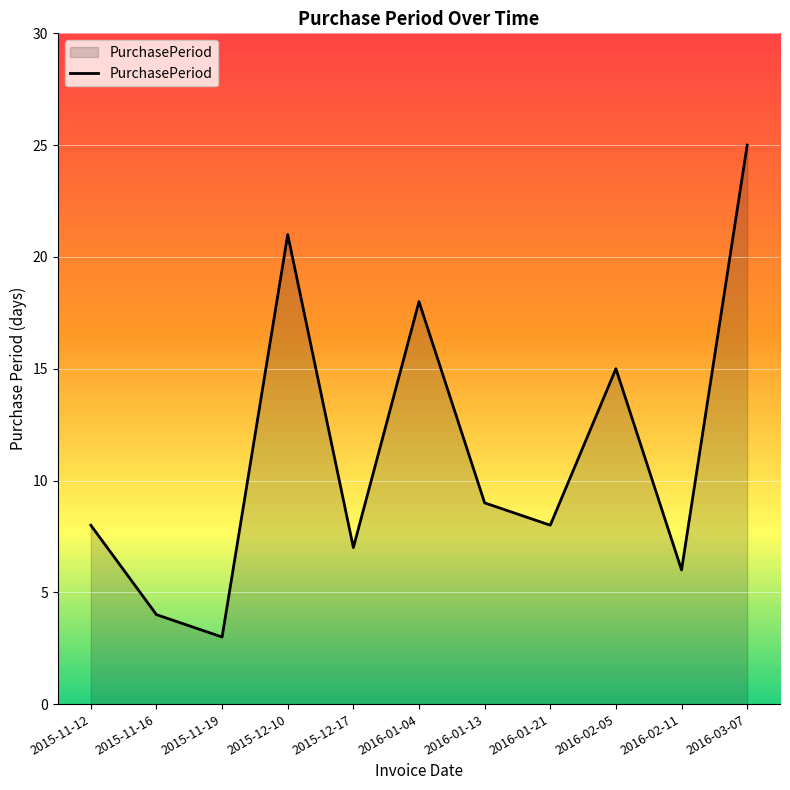

At which category does the data reach its first local peak?

2015-12-10